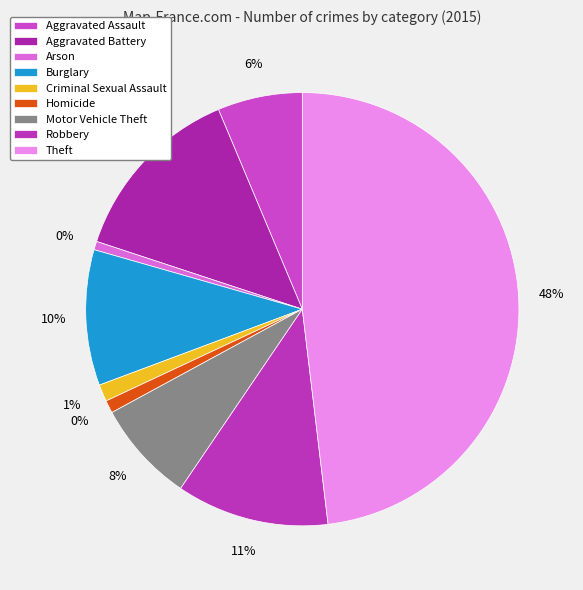

Is it true that Arson is 11% of the pie?

False